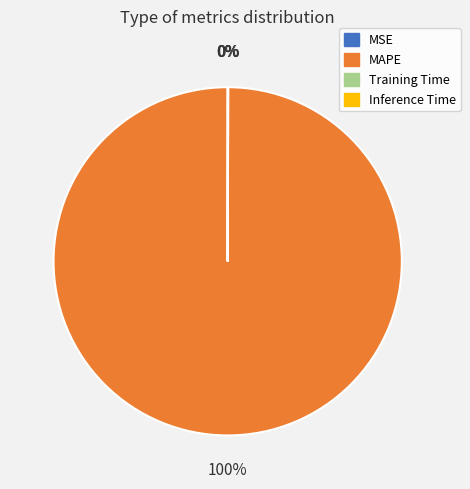

Is there a majority slice in this chart?

Yes